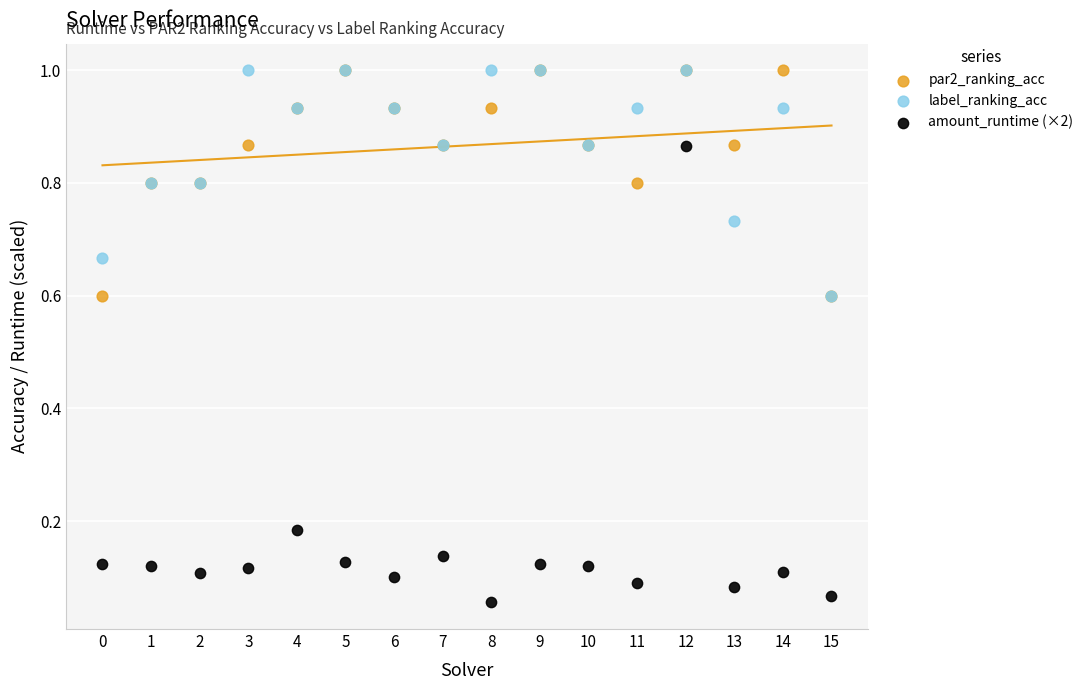

In the label_ranking_acc series, what Y value is closest to 0?

0.6